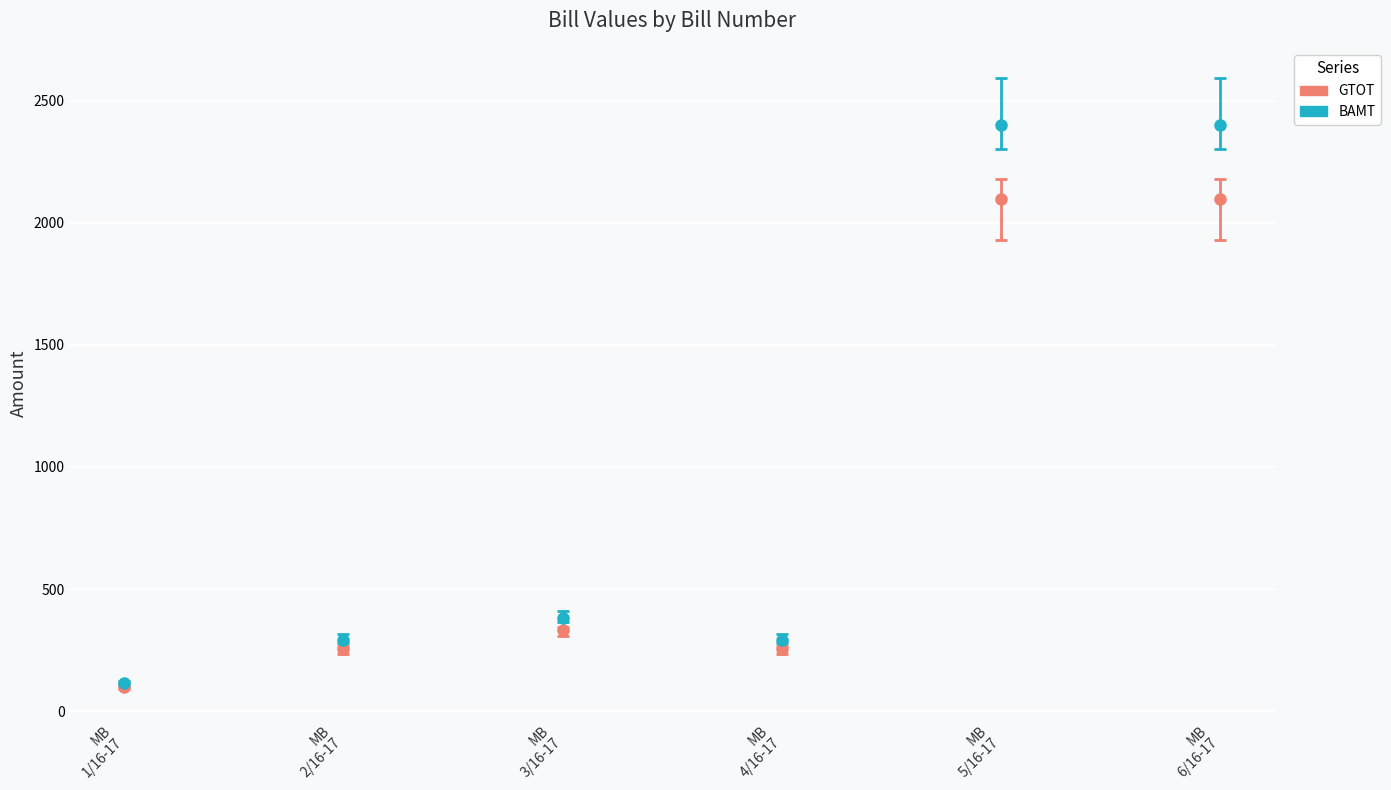

Which series has the largest total across all categories?

BAMT